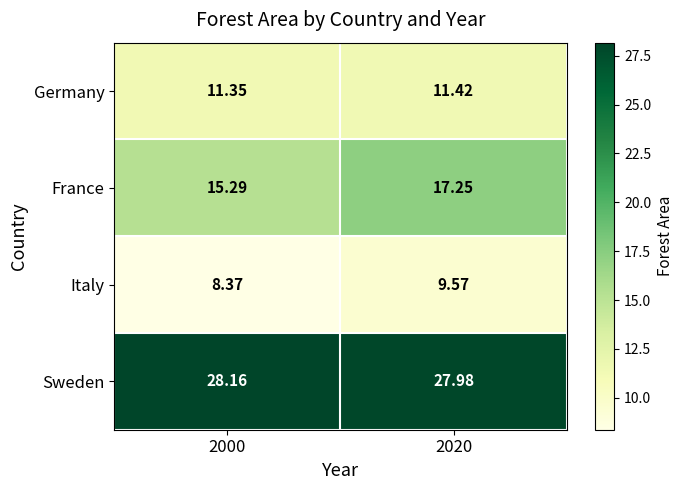

Rank the series at 2020 from lowest to highest value.

Italy, Germany, France, Sweden